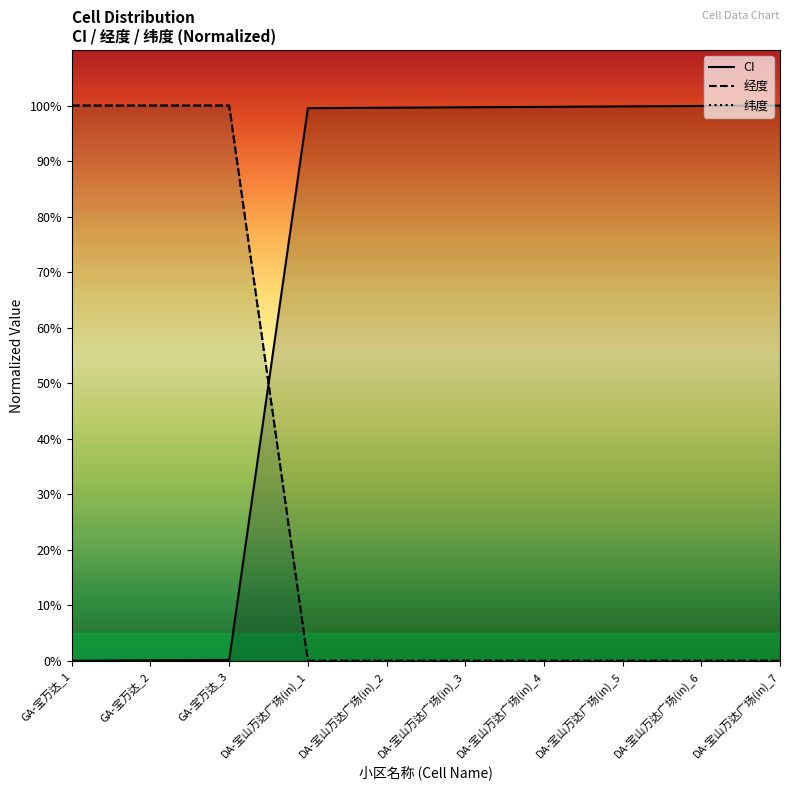

Which label corresponds to the smallest value in the chart?

GA-宝万达_1